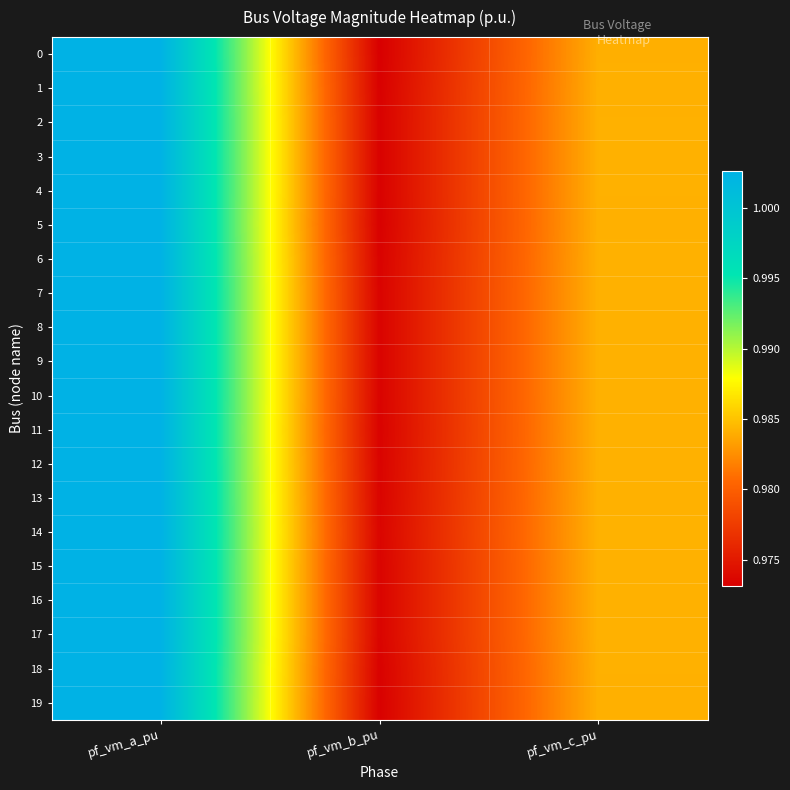

What is the total value across all series at pf_vm_a_pu?

20.1